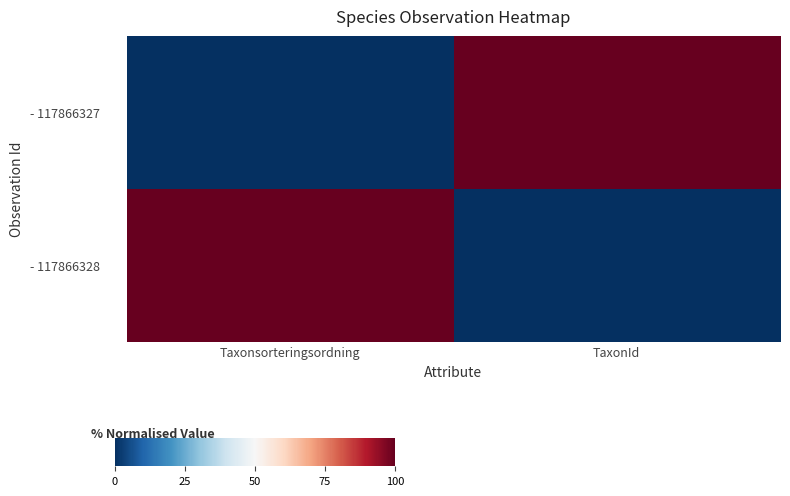

At how many categories does at least one series exceed 88?

2